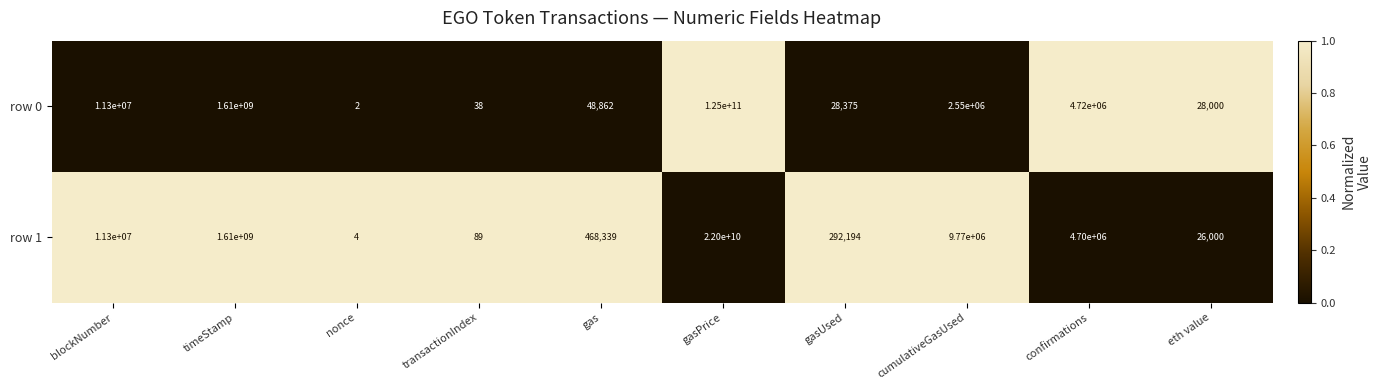

Which label corresponds to the largest value in the chart?

gasPrice